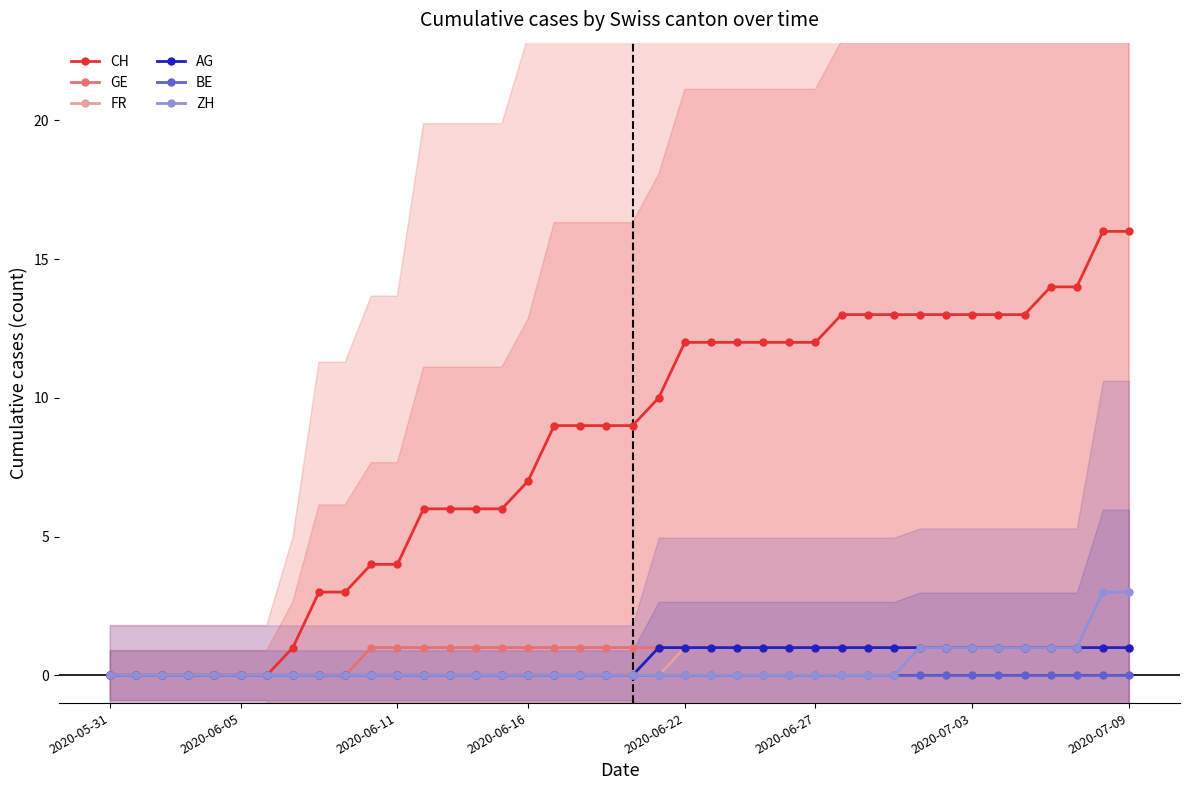

What are all the series names shown in the legend?

CH, GE, FR, AG, BE, ZH